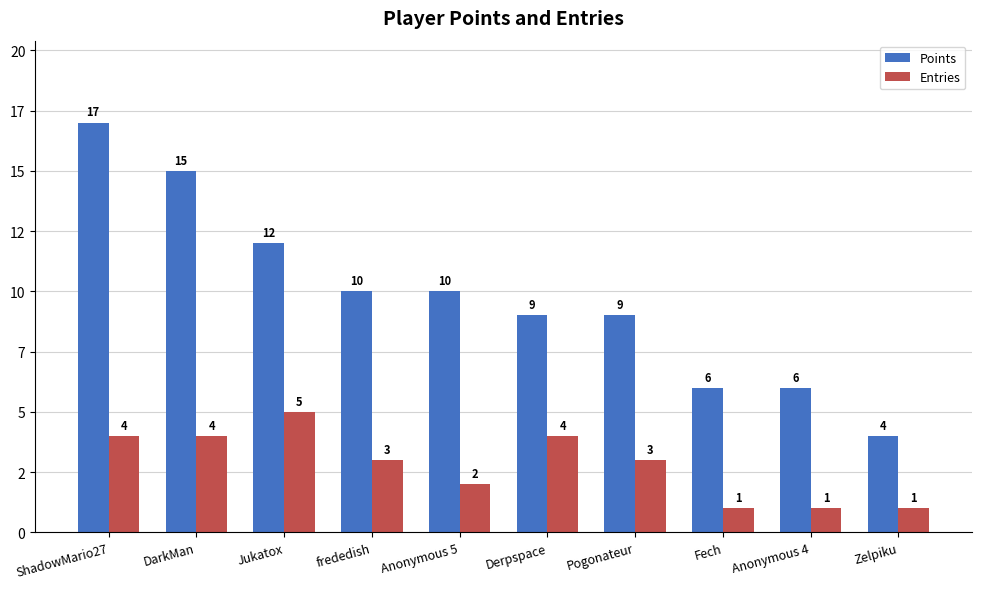

What are all the series names shown in the legend?

Points, Entries